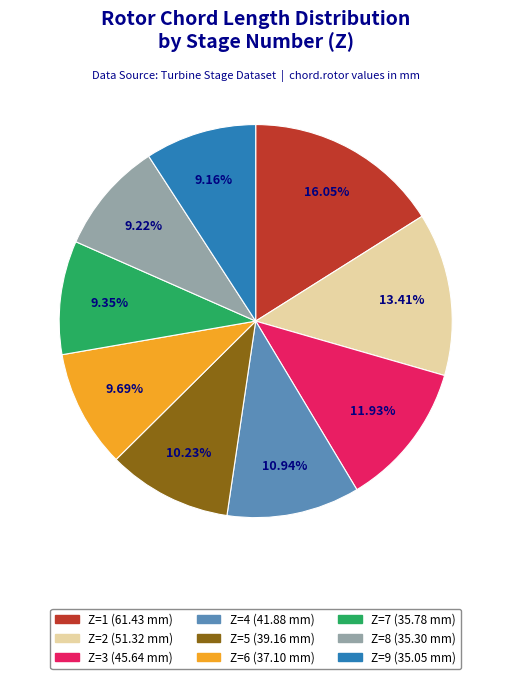

Is there any slice that represents more than half of the pie?

No